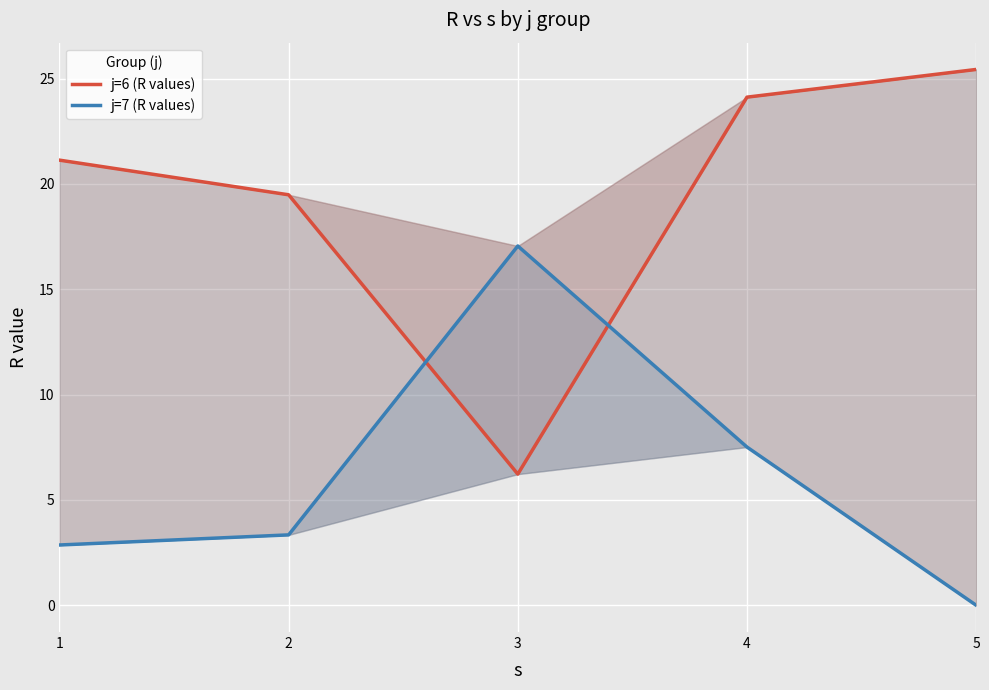

The value of j=6 (R values) at 2 is 27.2. True or false?

False